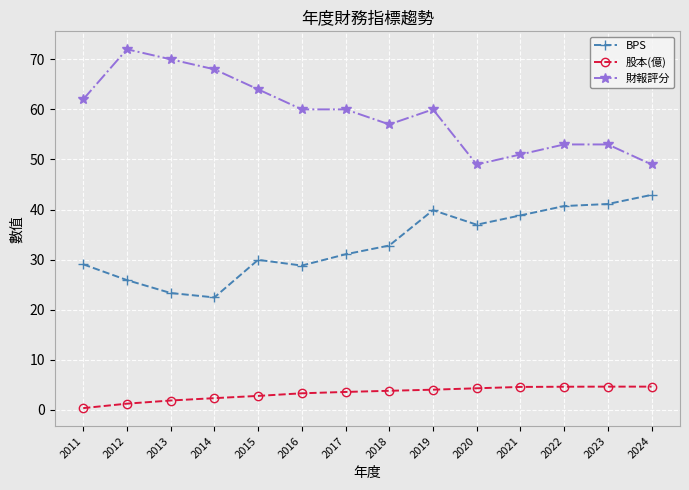

At which category does 財報評分 reach its first local peak?

2012